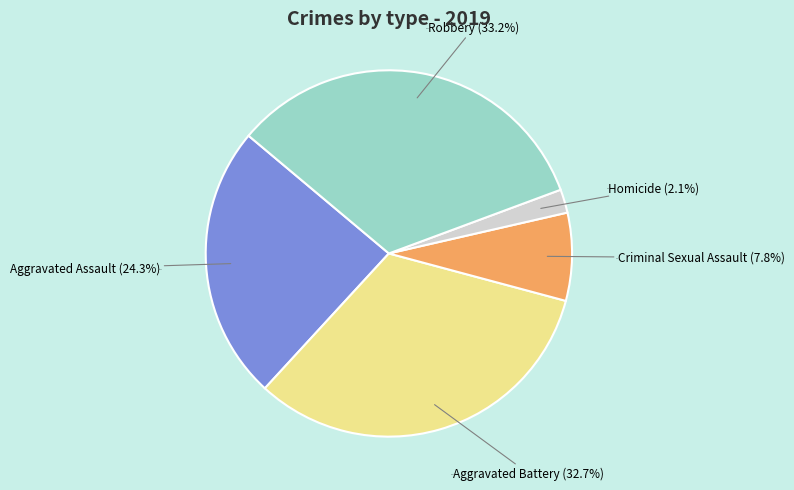

To the nearest percent, what is the difference between the largest and smallest slice percentages?

31%